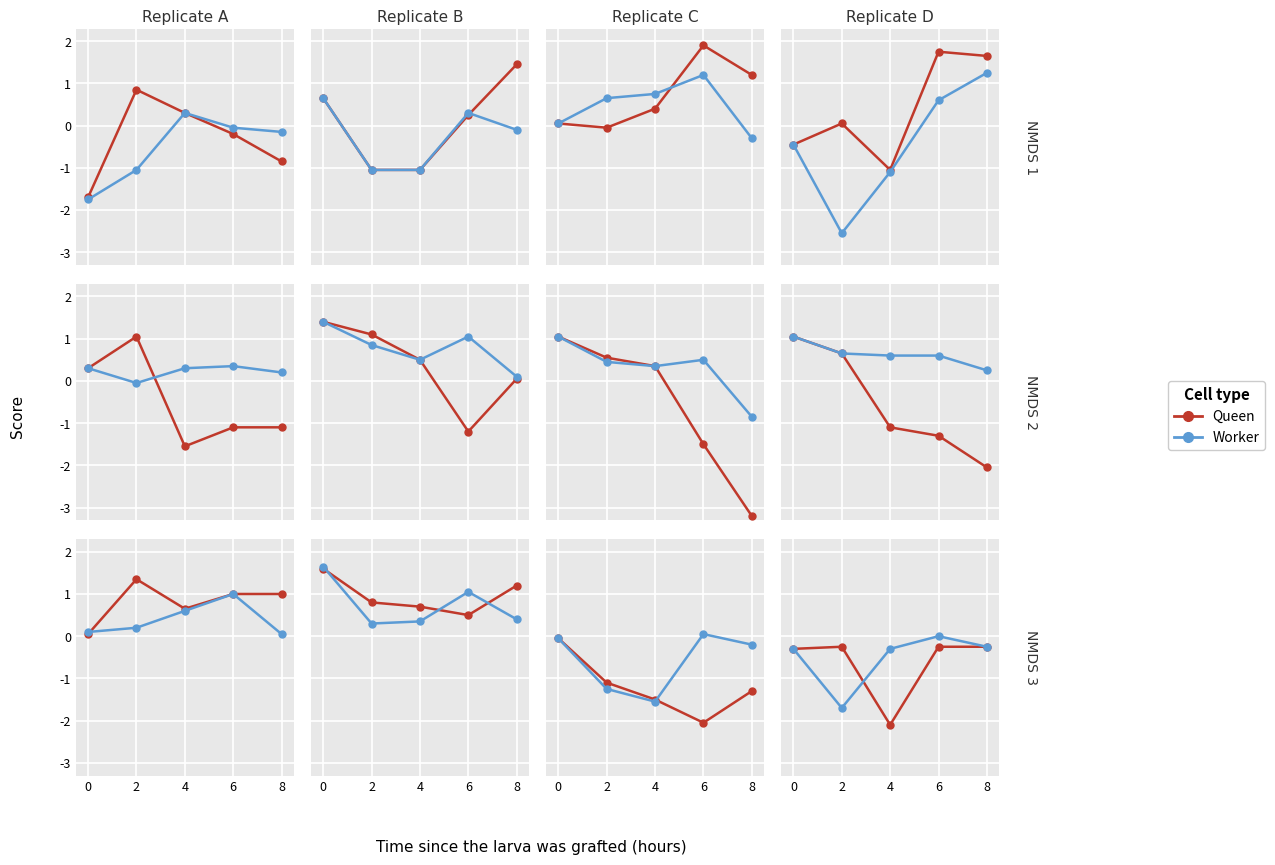

Count the number of categories in the chart.

5